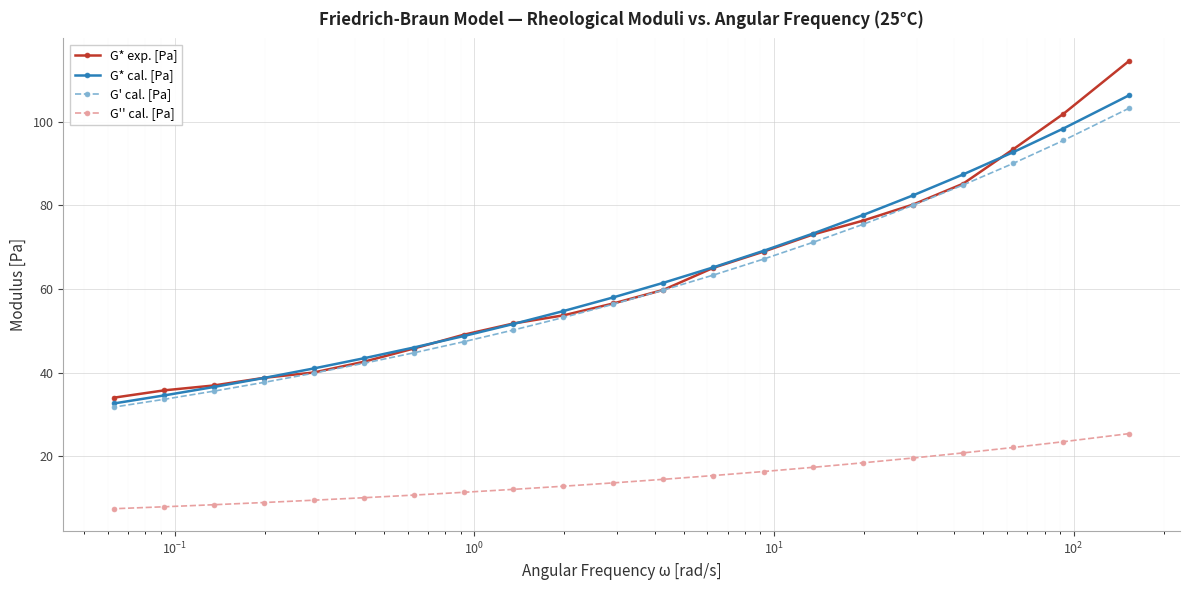

What is the value of the G* exp. [Pa] point at the 3rd from the left?

37.0